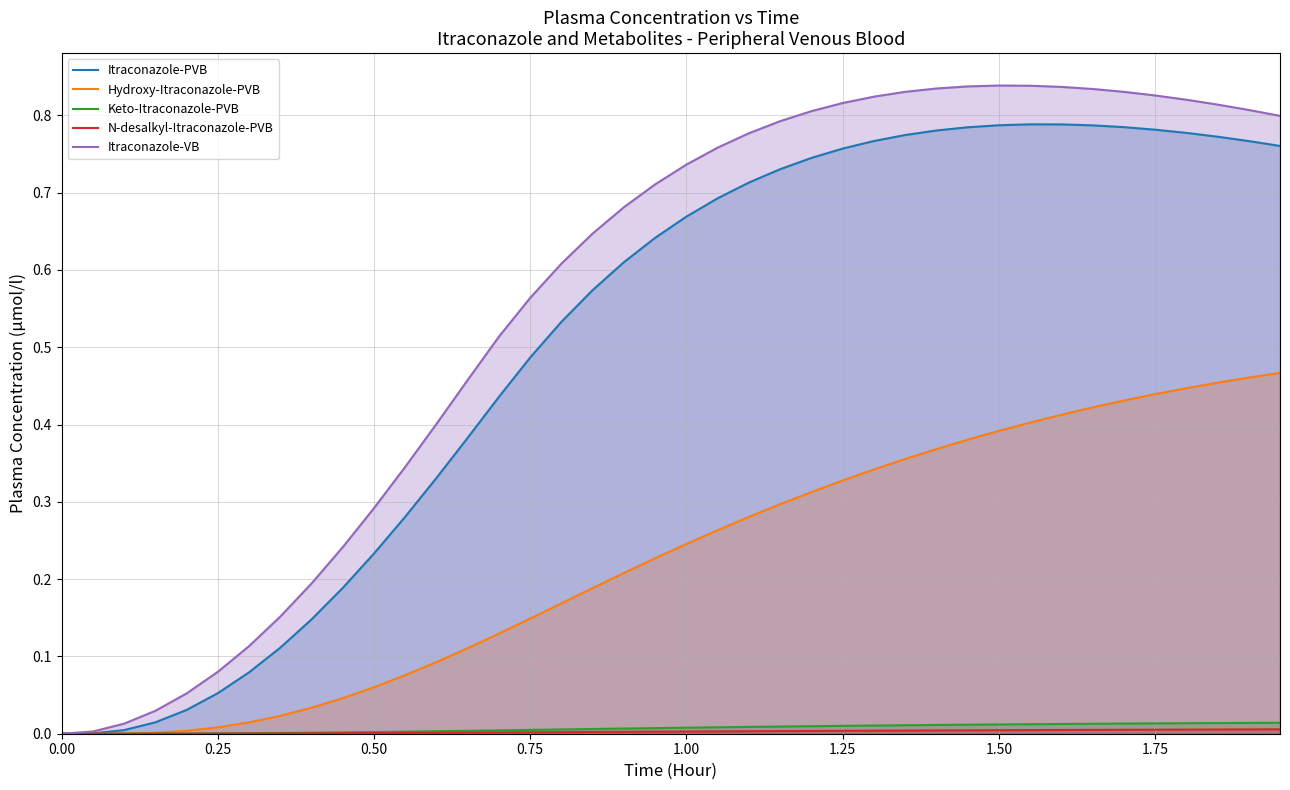

Which series has the widest spread of values?

Itraconazole-VB